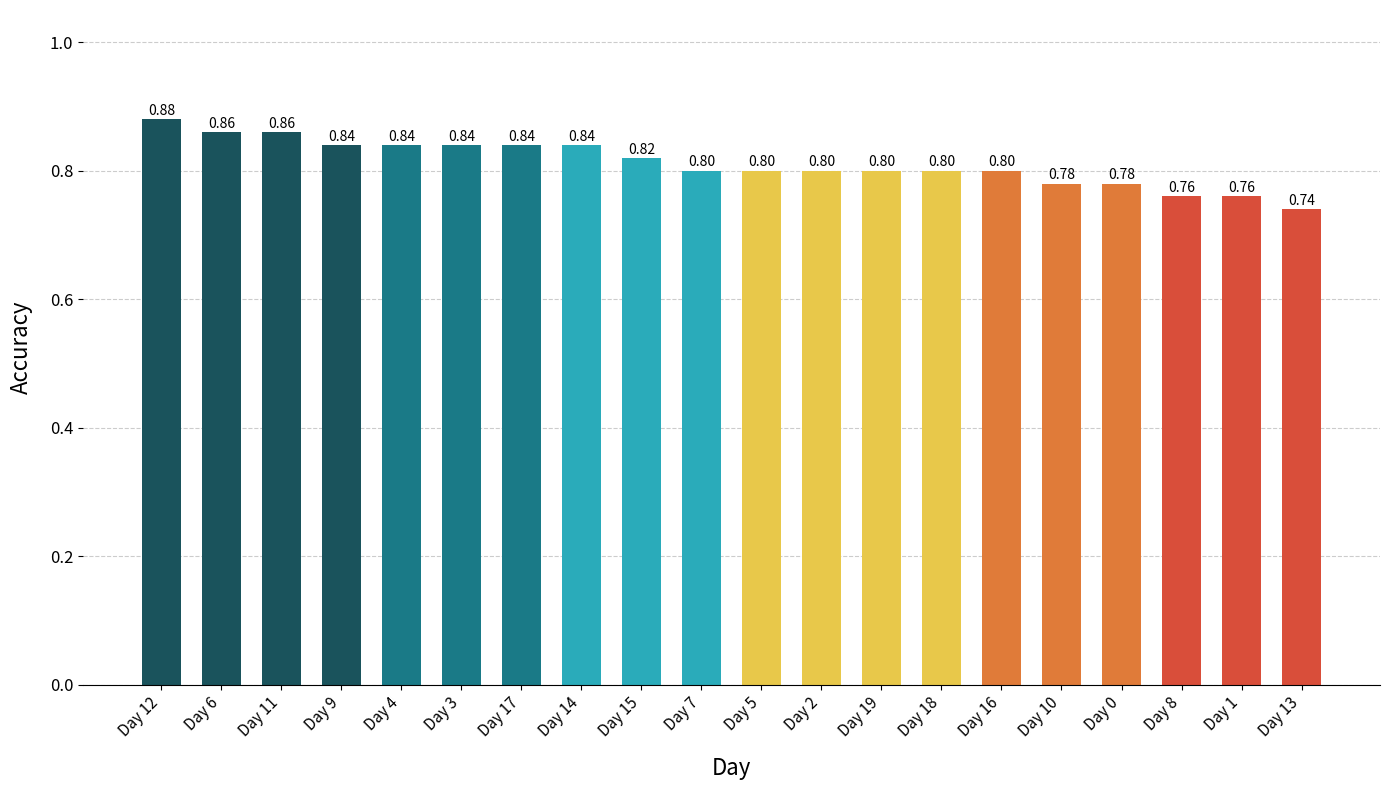

What is the label of the 7th bar from the left?

Day 17